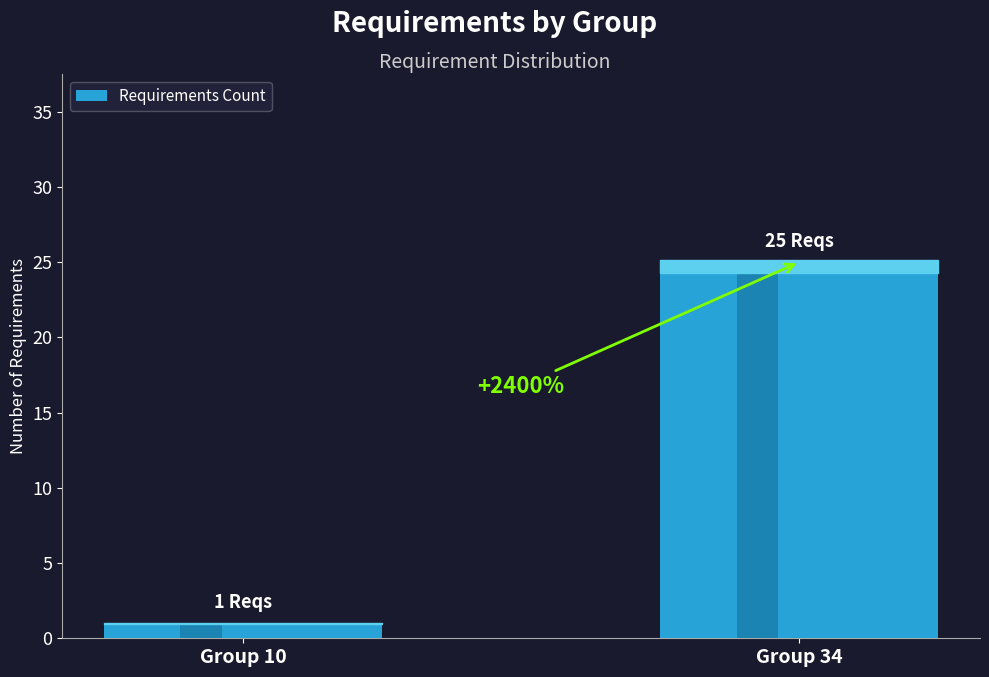

What is the ratio of the value at Group 34 to the value at Group 10?

25.0